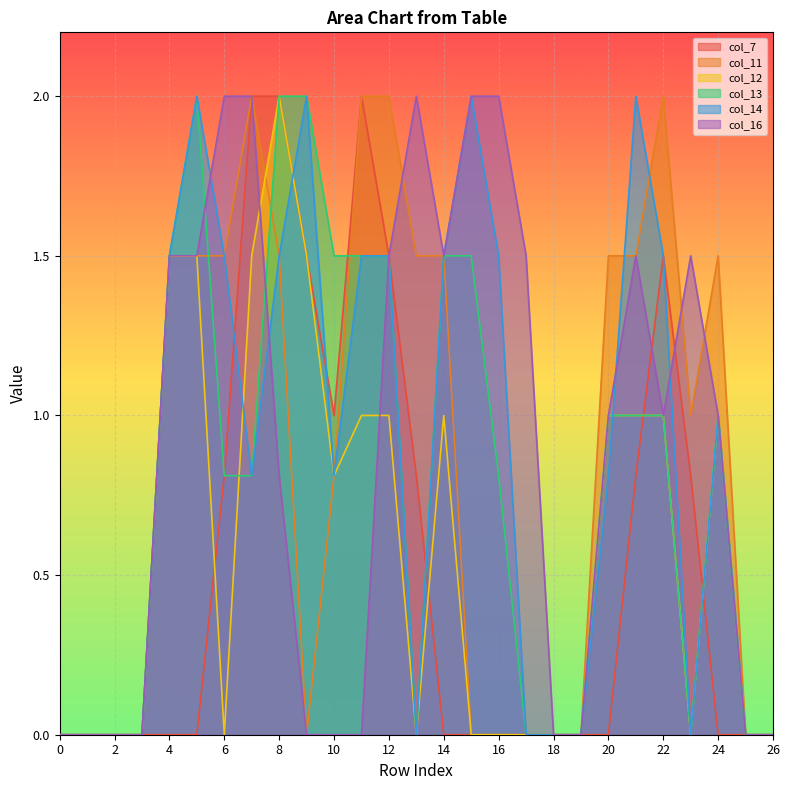

What are all the series names shown in the legend?

col_7, col_11, col_12, col_13, col_14, col_16